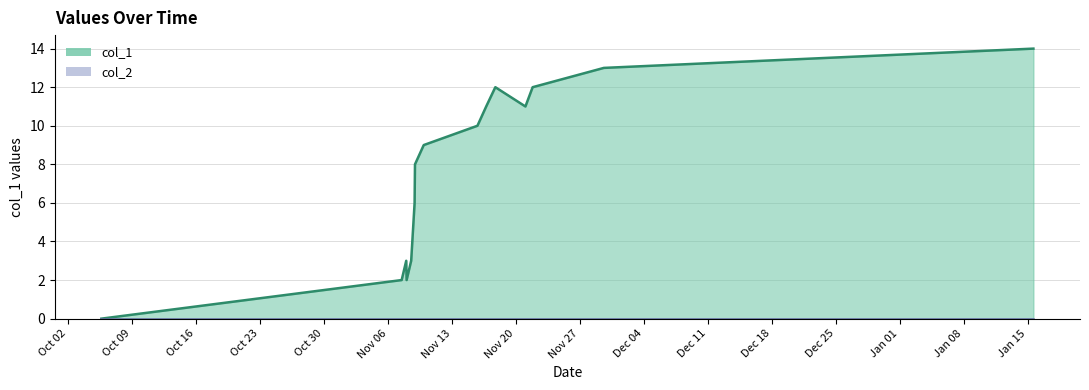

Rank the categories by value from highest to lowest.

1516028513, 1511967707, 1510941714, 1511294512, 1510855305, 1511226122, 1510772518, 1510264956, 1510182126, 1510178546, 1510099324, 1510146121, 1510056137, 1510102917, 1507217410